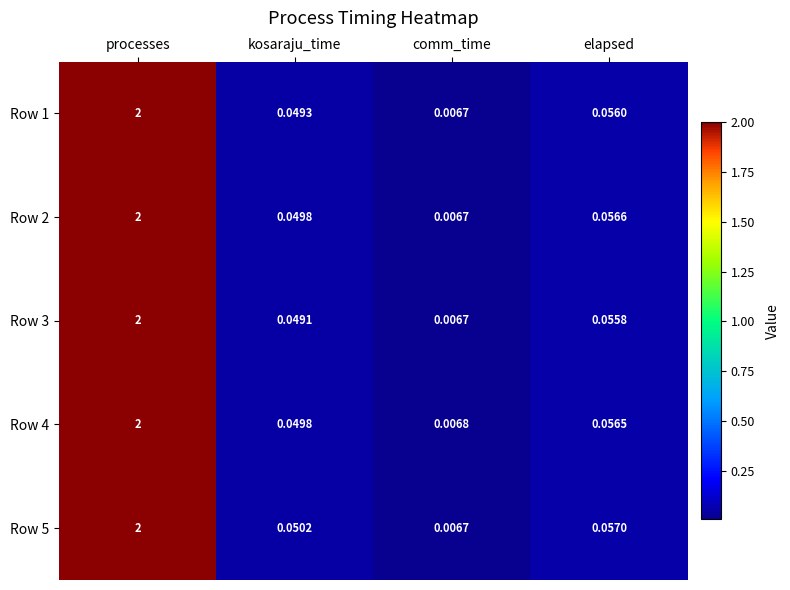

At which category is the sum across all series the highest?

processes